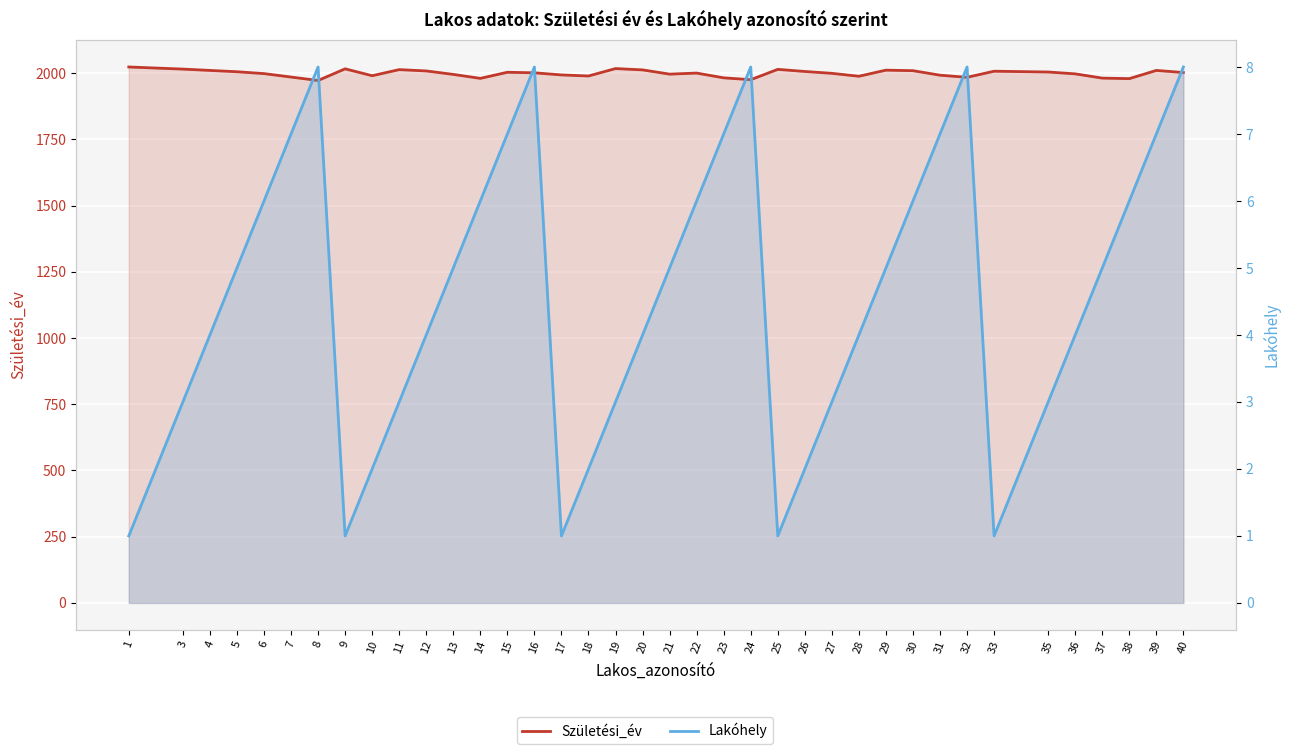

What is the average value of the Születési_év series?

1999